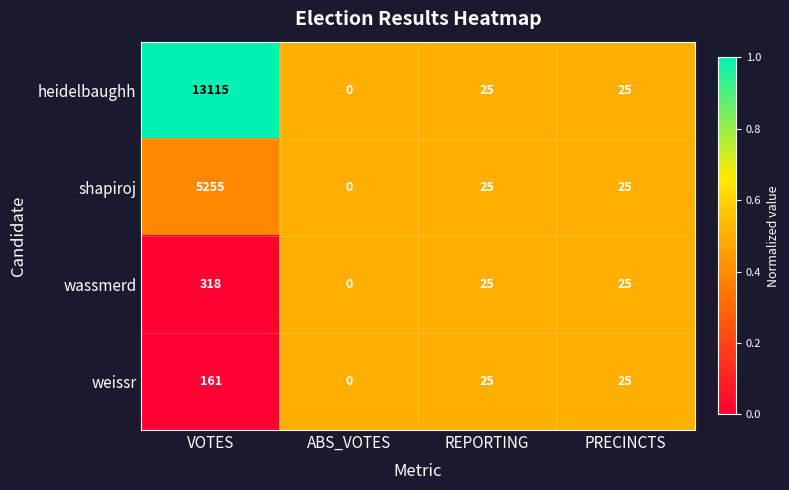

List the series in order of their peak value, lowest first.

weissr, wassmerd, shapiroj, heidelbaughh